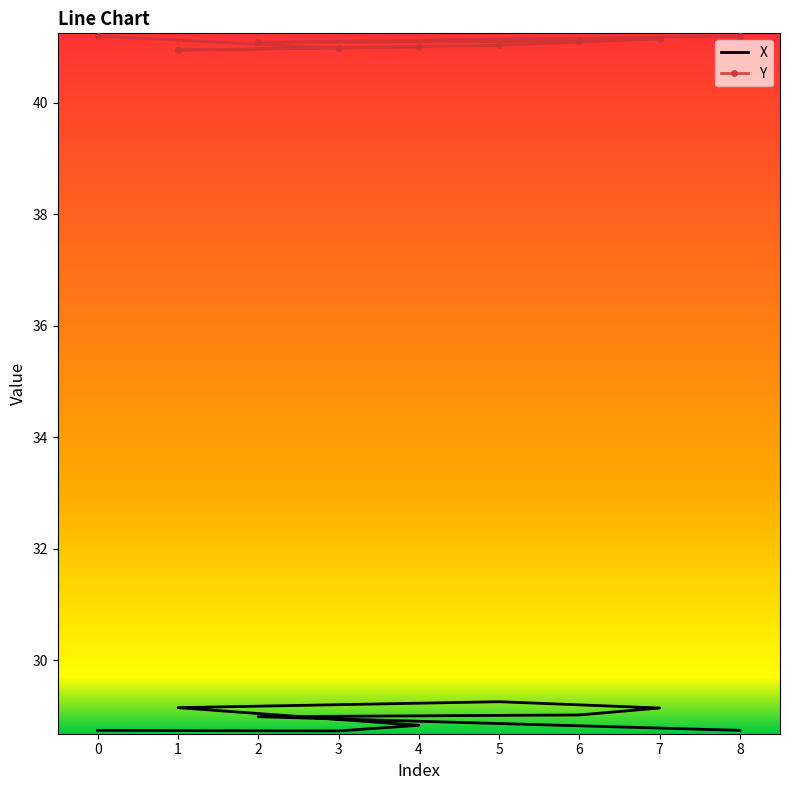

True or false: Y and X intersect in this chart.

False